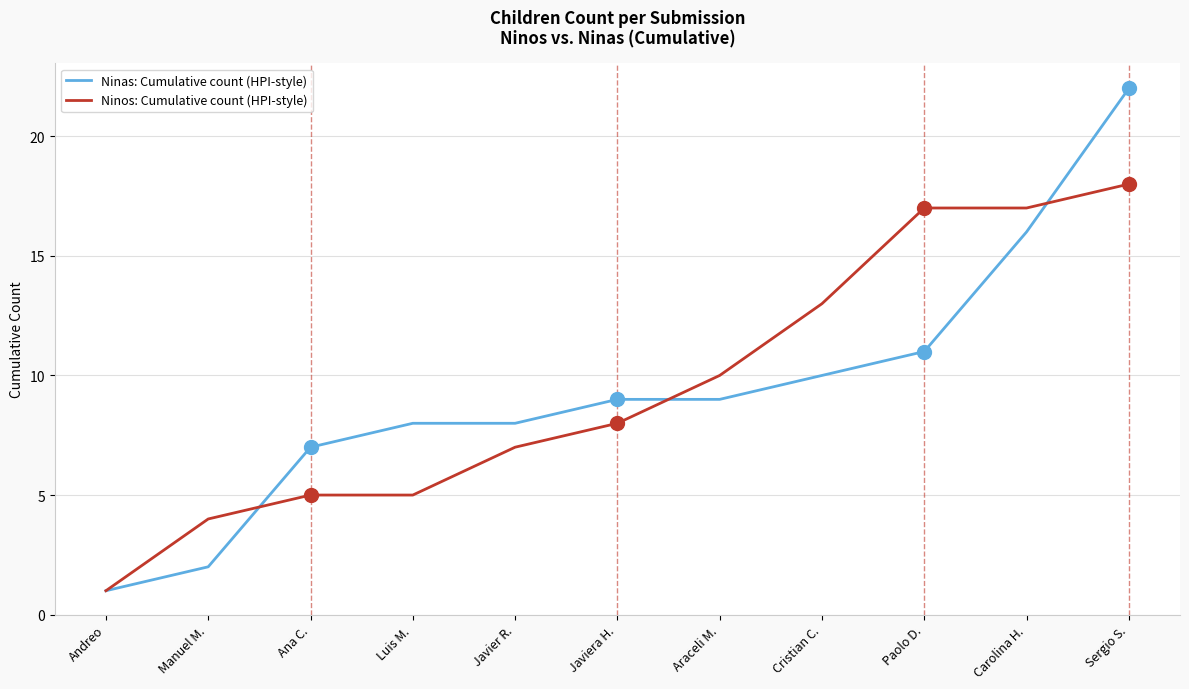

Rank the categories by Ninas: Cumulative count (HPI-style) value from highest to lowest.

Sergio S., Carolina H., Paolo D., Cristian C., Javiera H., Araceli M., Luis M., Javier R., Ana C., Manuel M., Andreo